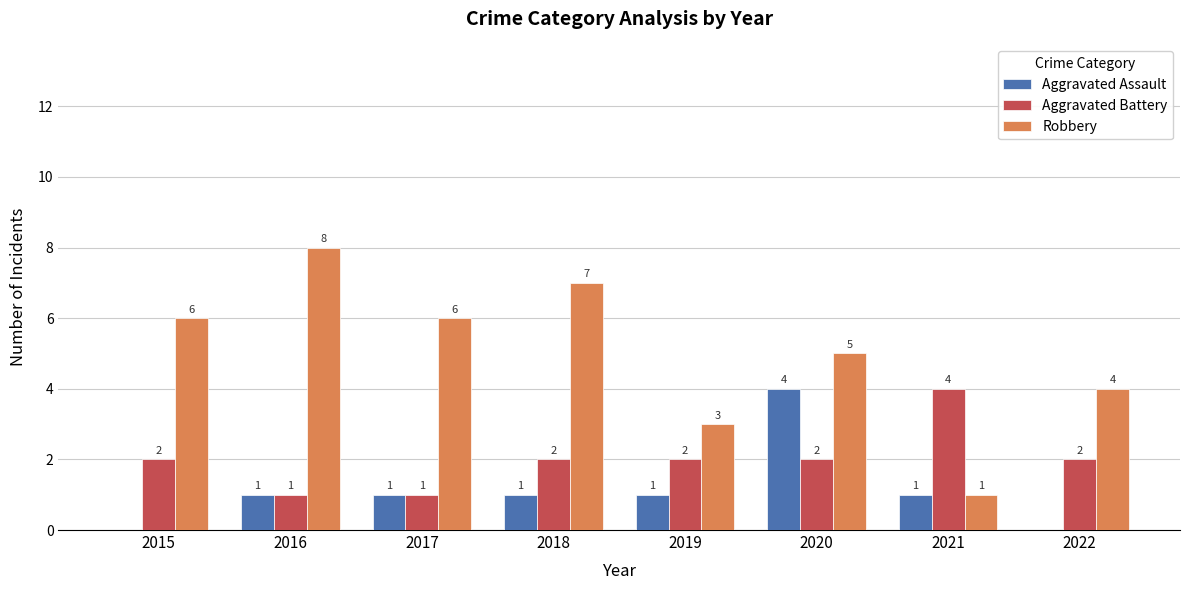

What is the average value of the Aggravated Assault series?

1